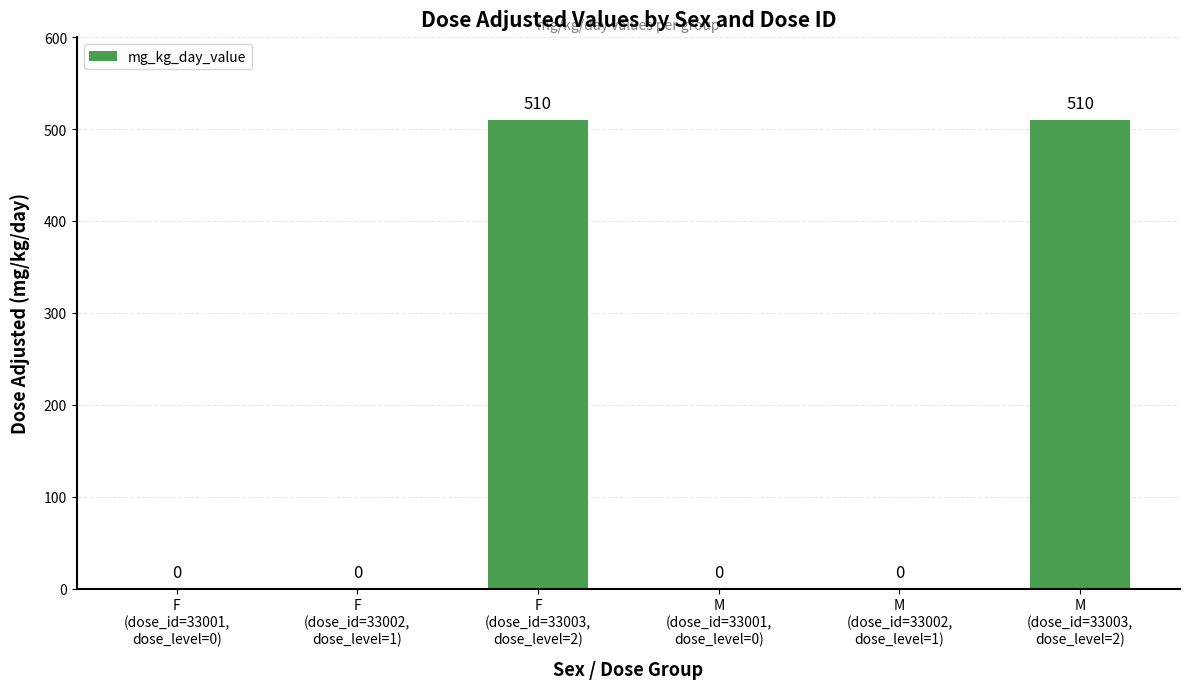

How many values are between 0 and 510?

6